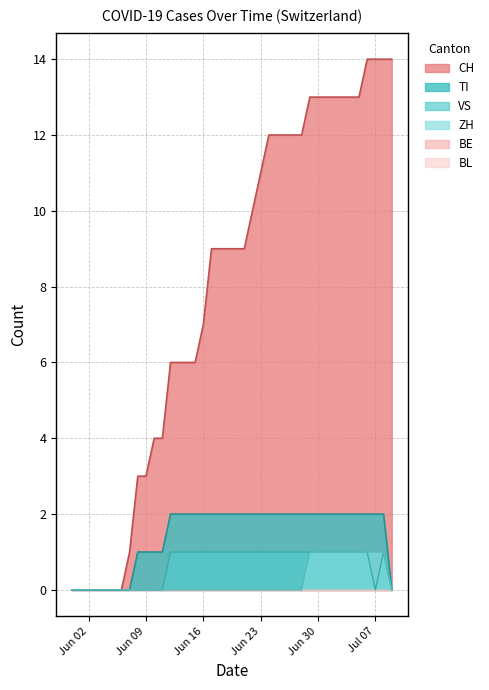

Count the ZH values in the range 0 to 1.

40